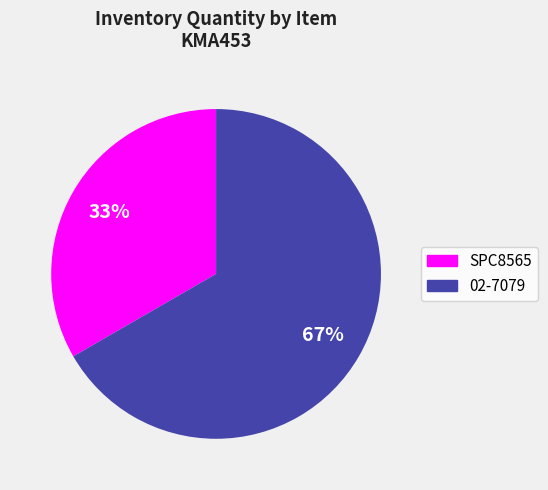

What percentage is the SPC8565 slice, to the nearest percent?

33%